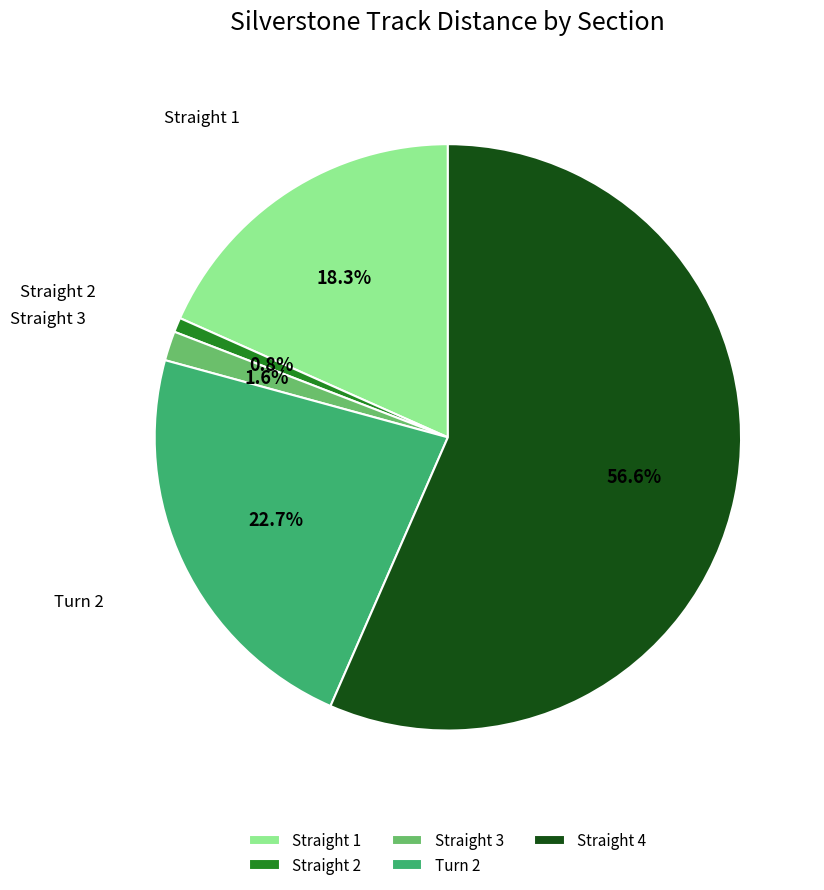

Which slice represents more than half of the pie?

Straight 4